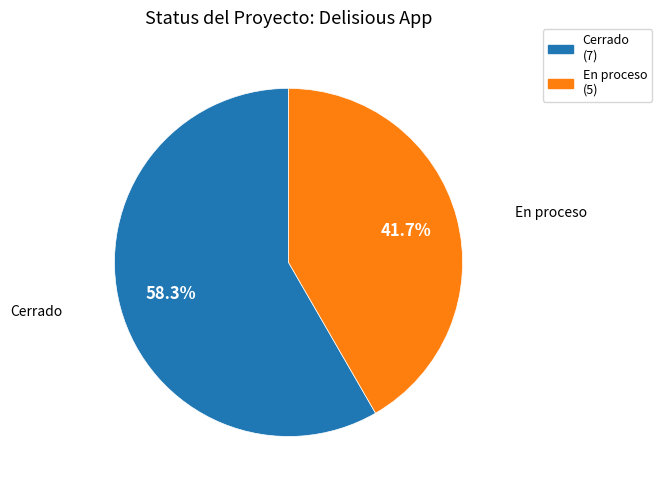

To the nearest percent, what is the difference between the En proceso and Cerrado slice percentages?

17%